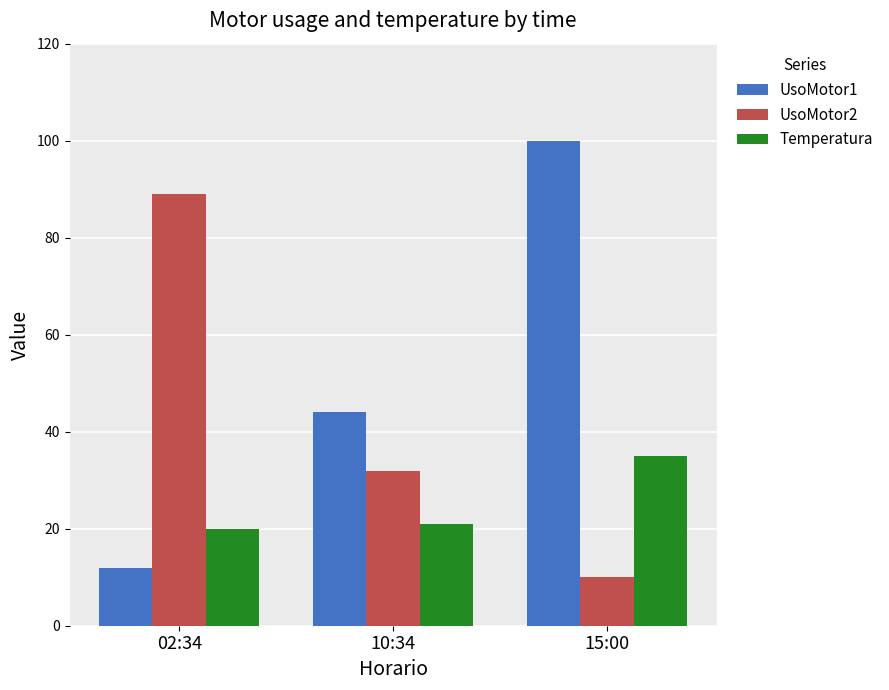

How many series are shown in this chart?

3